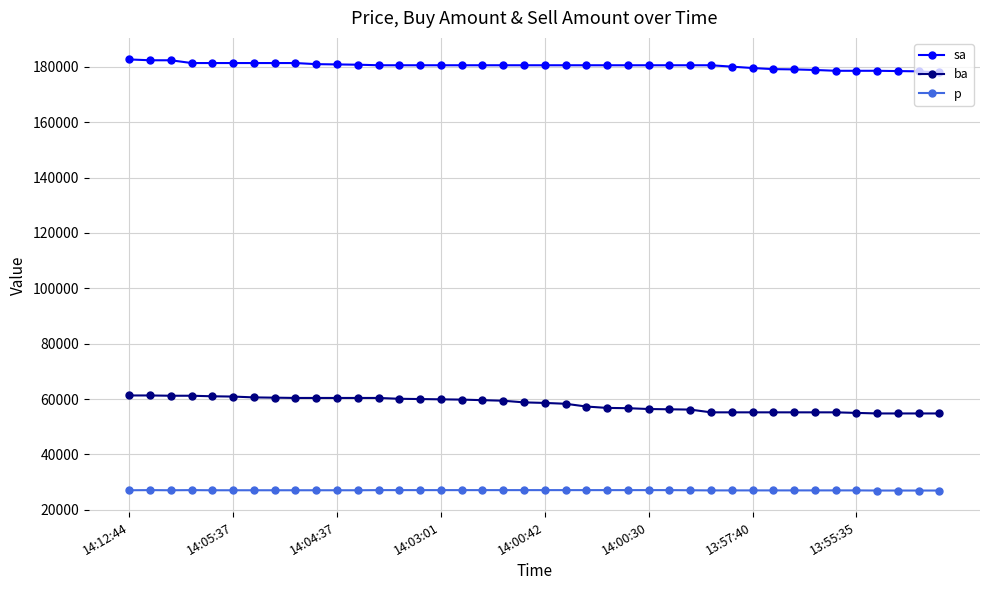

What are all the series names shown in the legend?

sa, ba, p